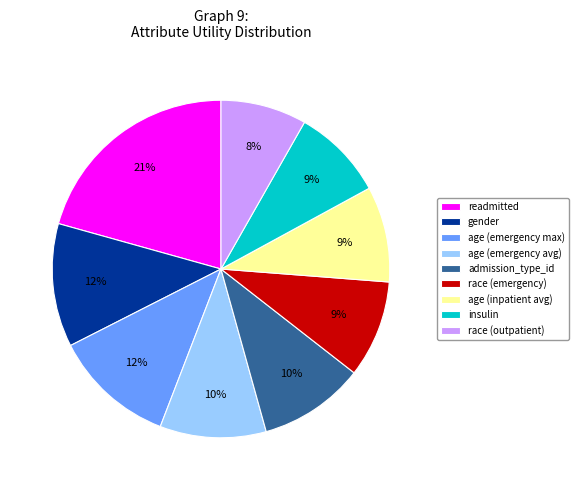

Is the sum of admission_type_id and age (emergency avg) greater than half?

No